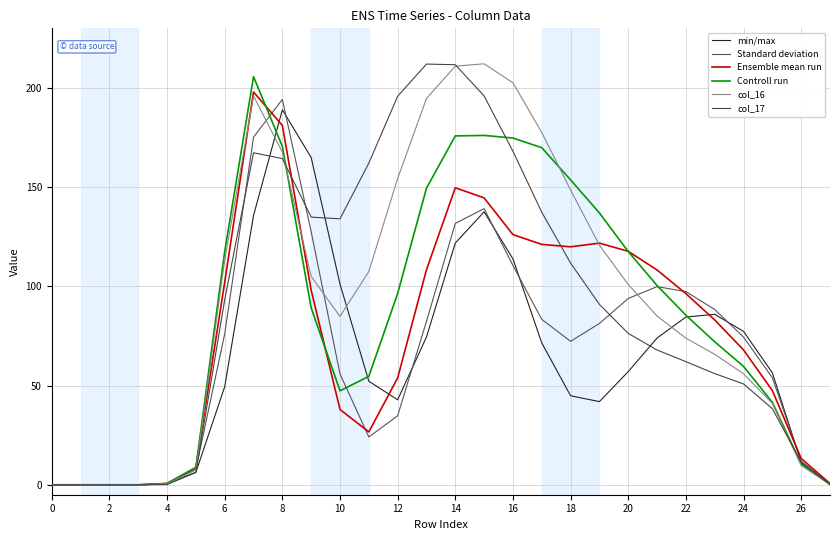

How many lines are shown in the chart?

6